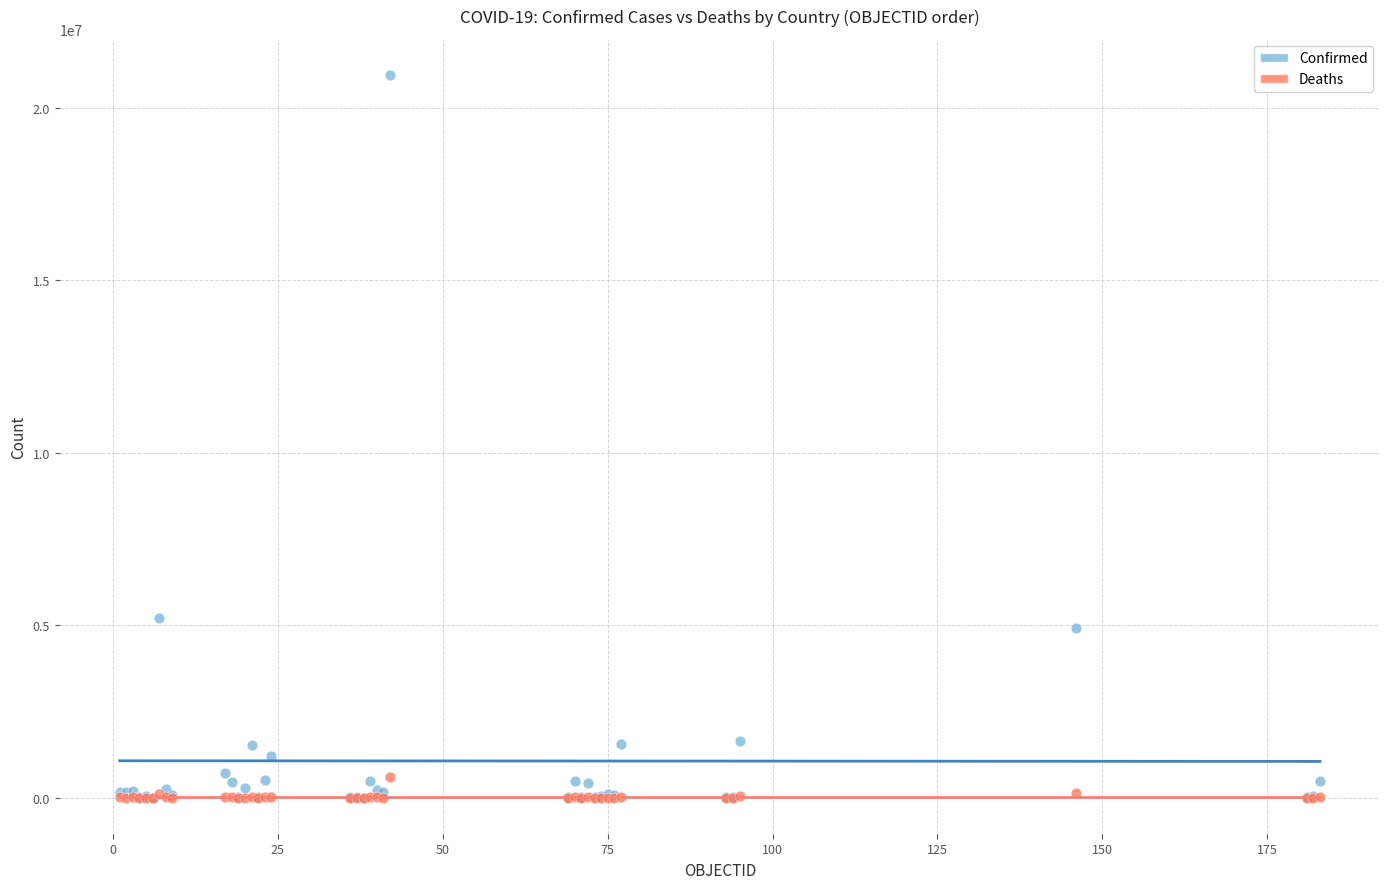

What are all the series names shown in the legend?

Confirmed, Deaths